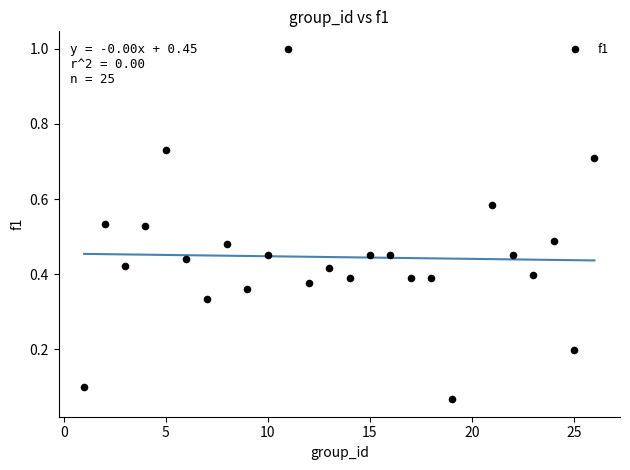

What is the range of Y values (max minus min)?

0.9